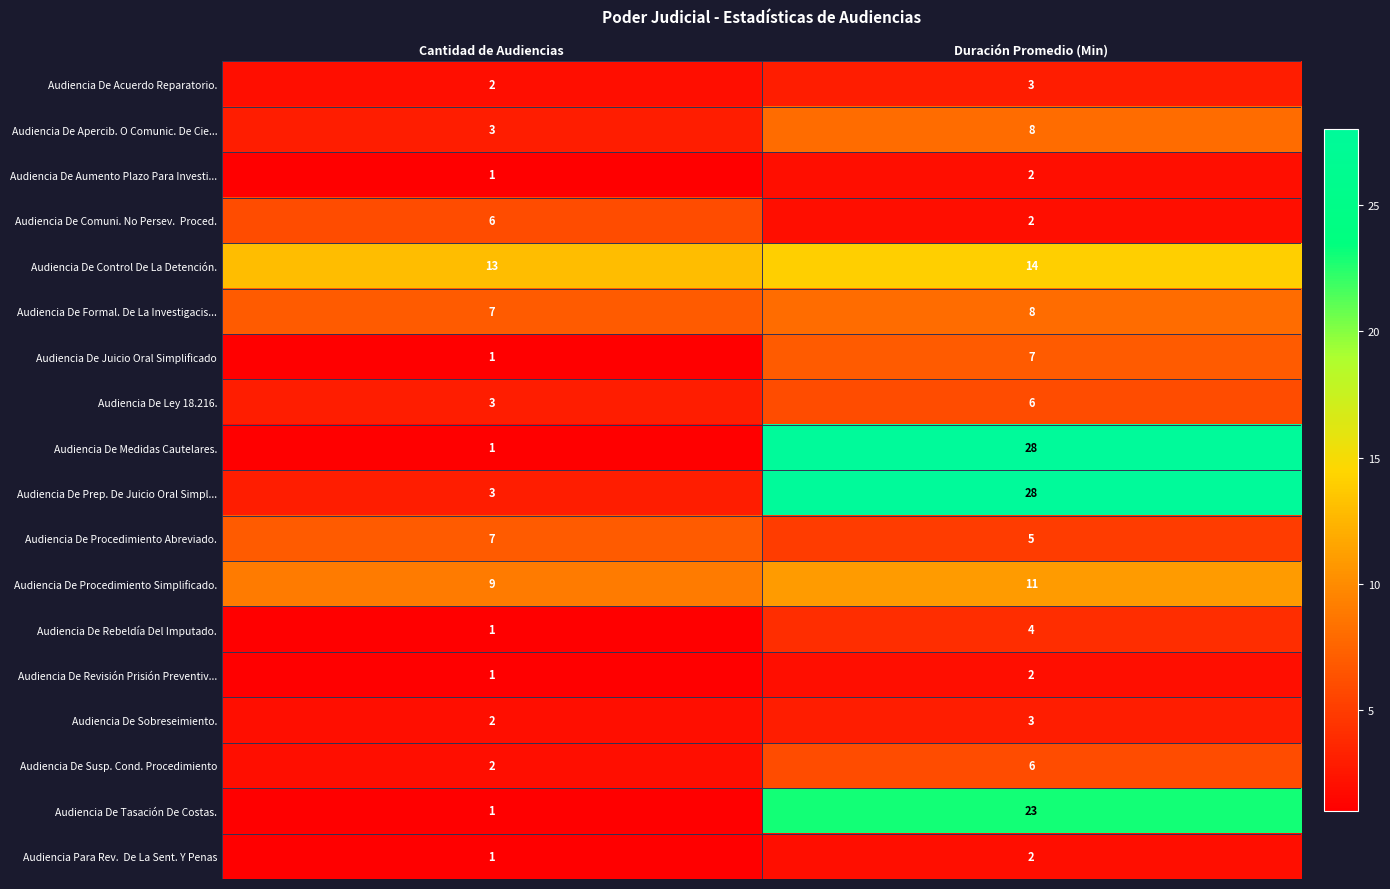

Where is Audiencia De Prep. De Juicio Oral Simpl... nearest to the value 15?

Cantidad de Audiencias